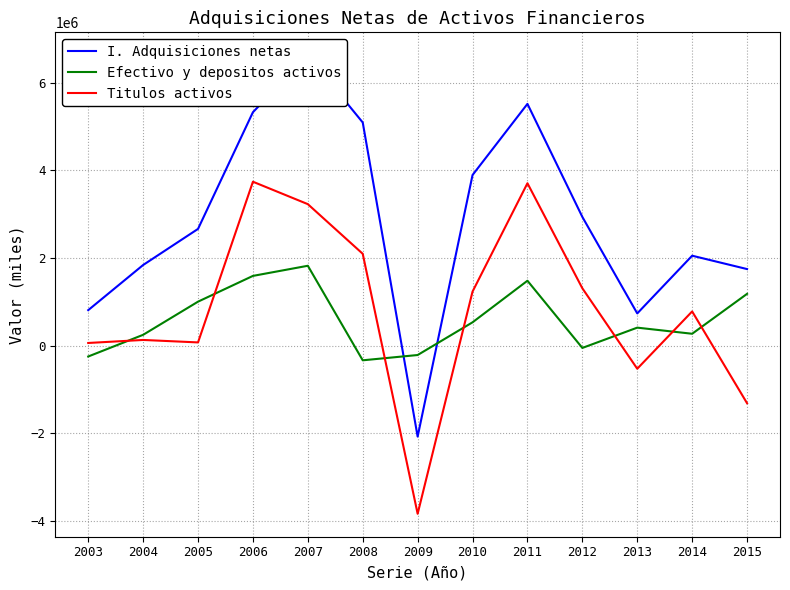

Reading left to right, what are all the values shown in this chart?

I. Adquisiciones netas: 2003=809131	2004=1839582	2005=2663946	2006=5328590	2007=6628905	2008=5094049	2009=-2078720	2010=3894266	2011=5518717	2012=2937654	2013=734180	2014=2052067	2015=1746953
Efectivo y depositos activos: 2003=-249560	2004=245662	2005=1002802	2006=1591040	2007=1822391	2008=-336297	2009=-215592	2010=531223	2011=1480551	2012=-53770	2013=409455	2014=269863	2015=1181028
Titulos activos: 2003=59451	2004=128527	2005=72252	2006=3741415	2007=3229344	2008=2095828	2009=-3840955	2010=1232859	2011=3706613	2012=1308375	2013=-528876	2014=779641	2015=-1316155